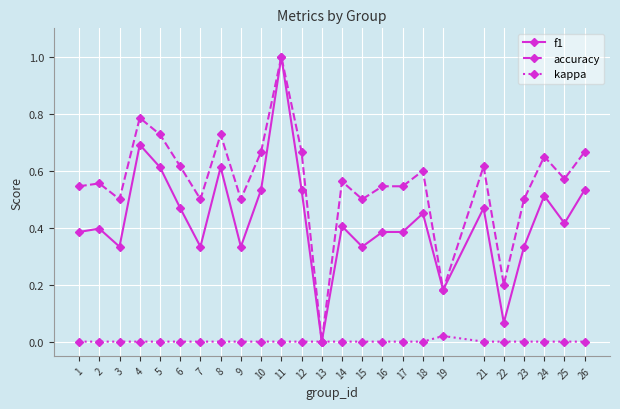

Is it true that kappa equals 0.0 at 12?

True